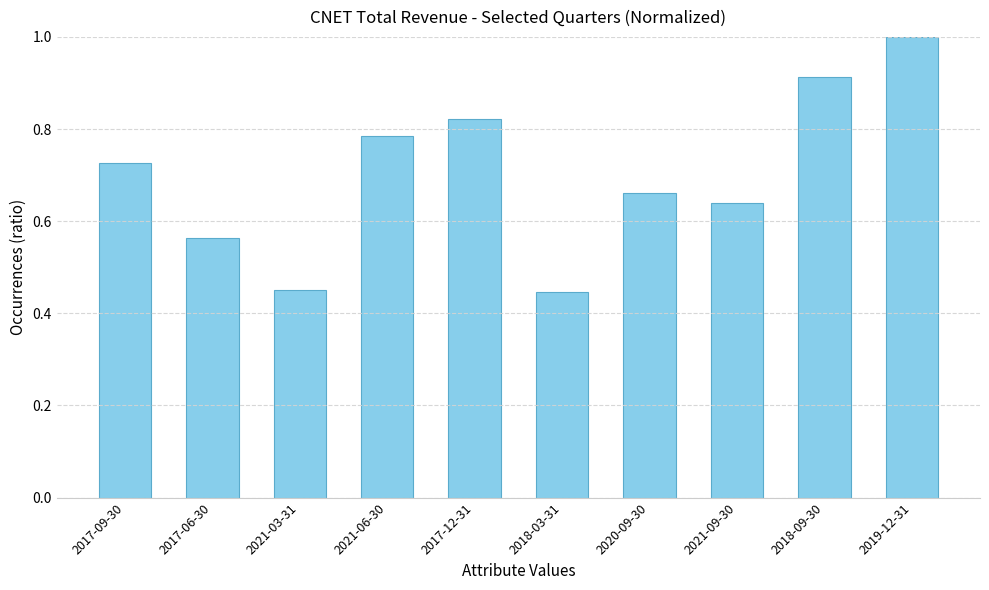

Which category has the highest value across all series?

2019-12-31